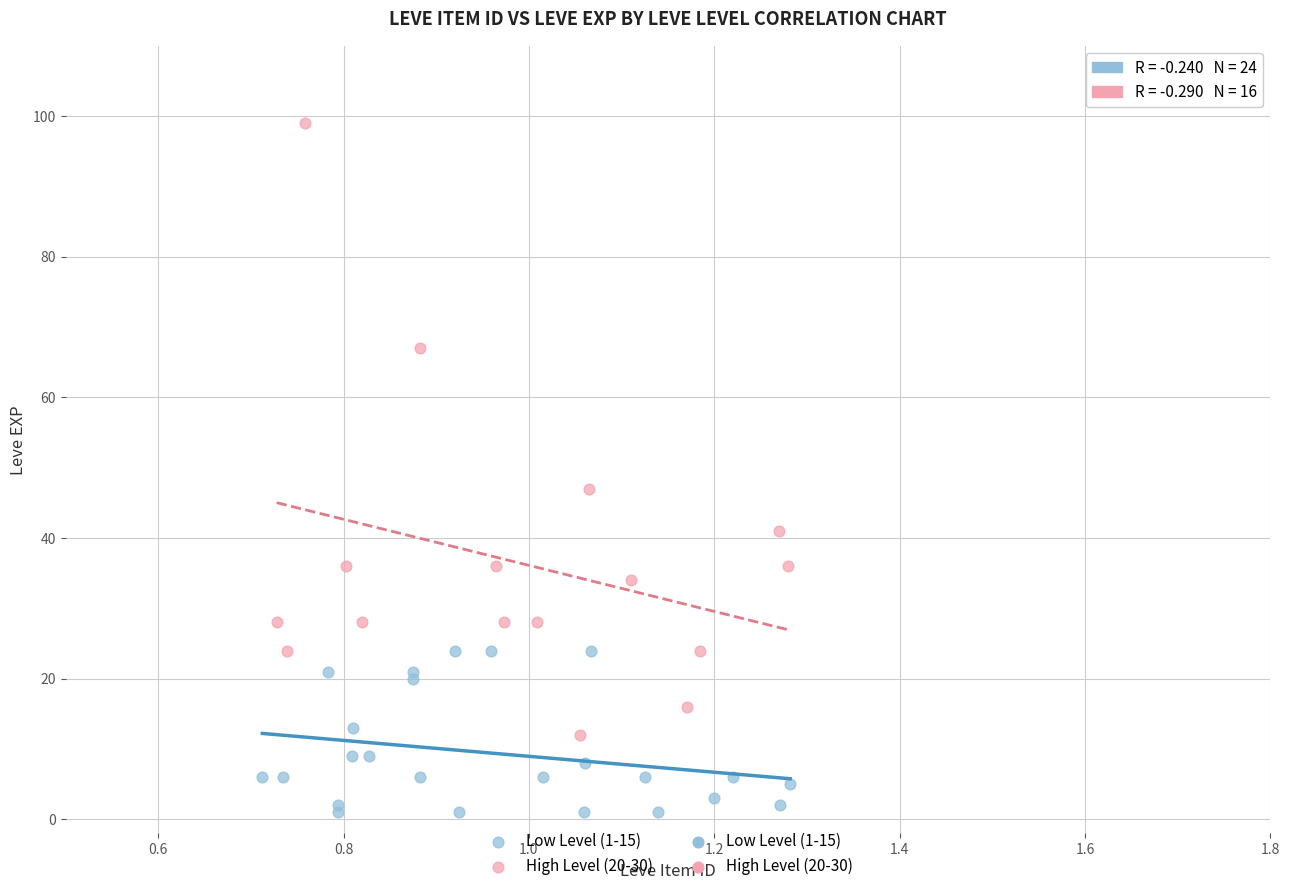

Which series has the largest Y range (max minus min)?

High Level (20-30)